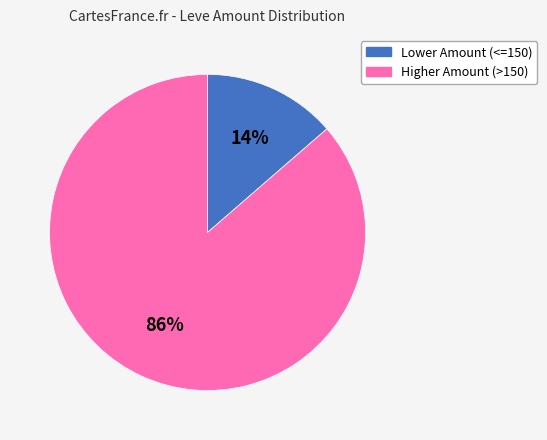

Which has a higher value, Lower Amount (<=150) or Higher Amount (>150)?

Higher Amount (>150)